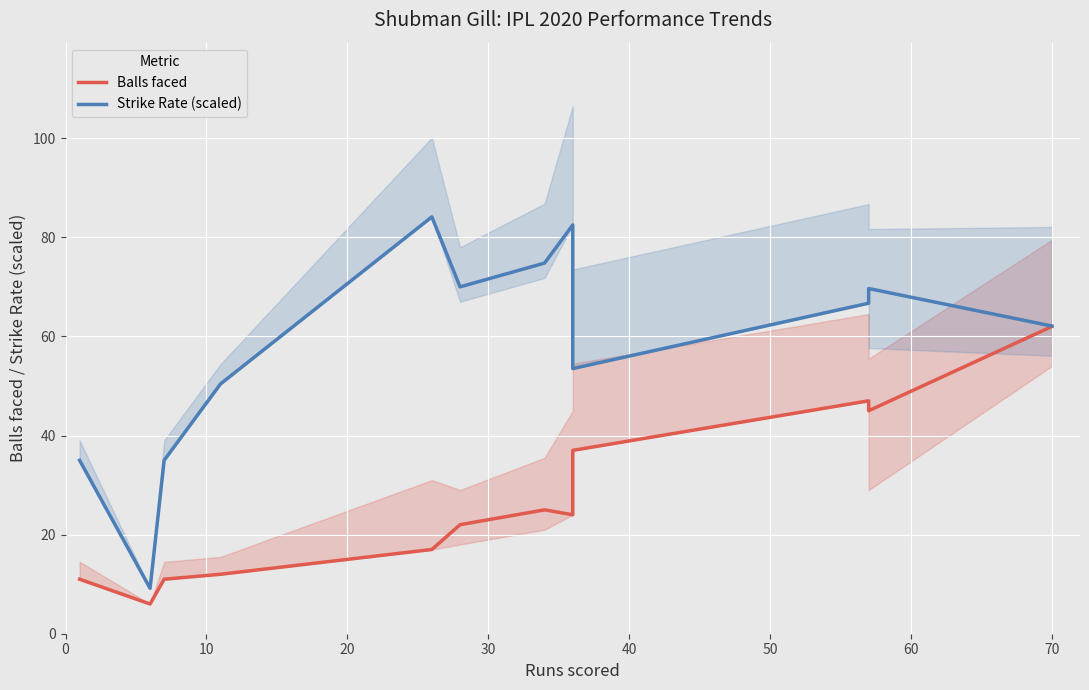

Reading left to right, list all the values displayed in this chart.

Balls faced: 11.0	6.0	11.0	12.0	17.0	22.0	25.0	24.0	37.0	47.0	45.0	62.0
Strike Rate (scaled): 35.0	9.2	35.0	50.4	84.1	70.0	74.8	82.5	53.5	66.7	69.7	62.1